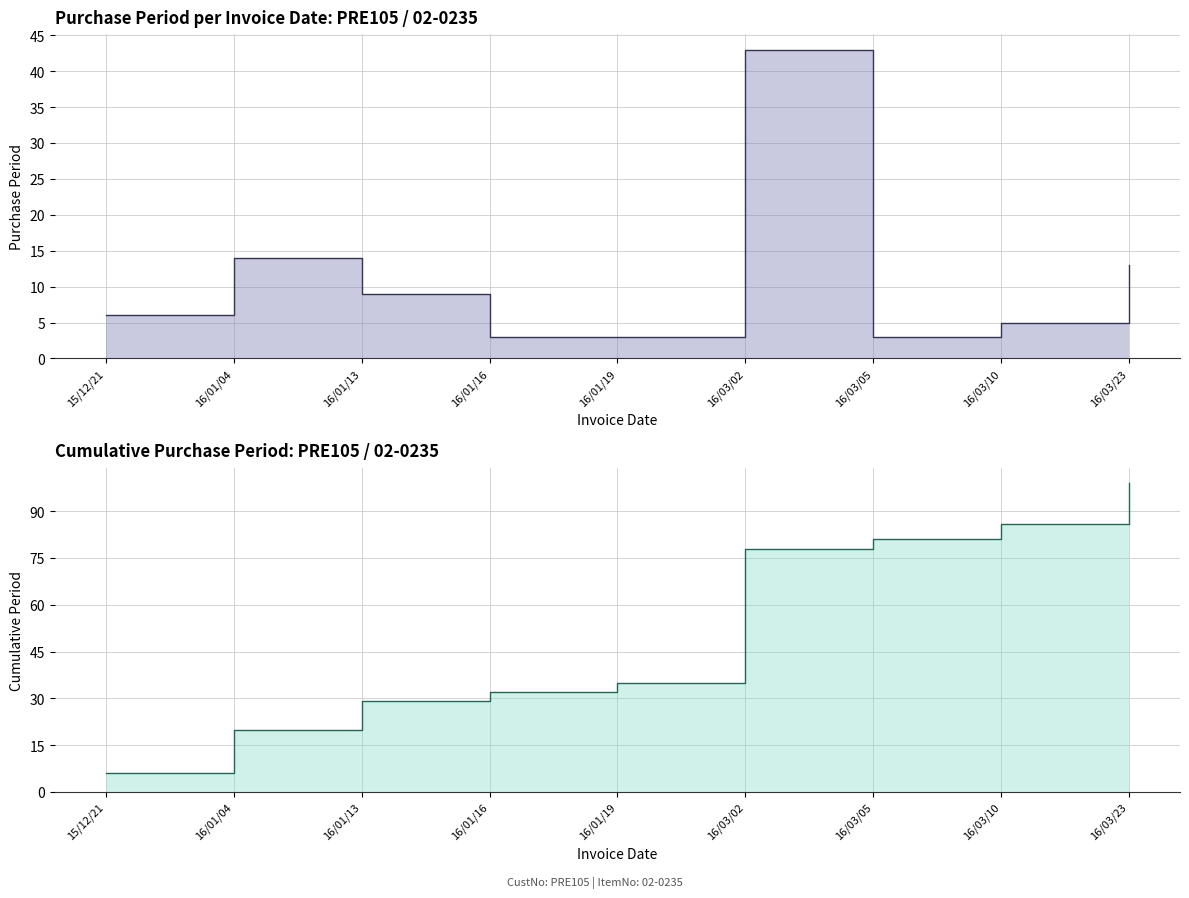

What is the sum of all values?

99